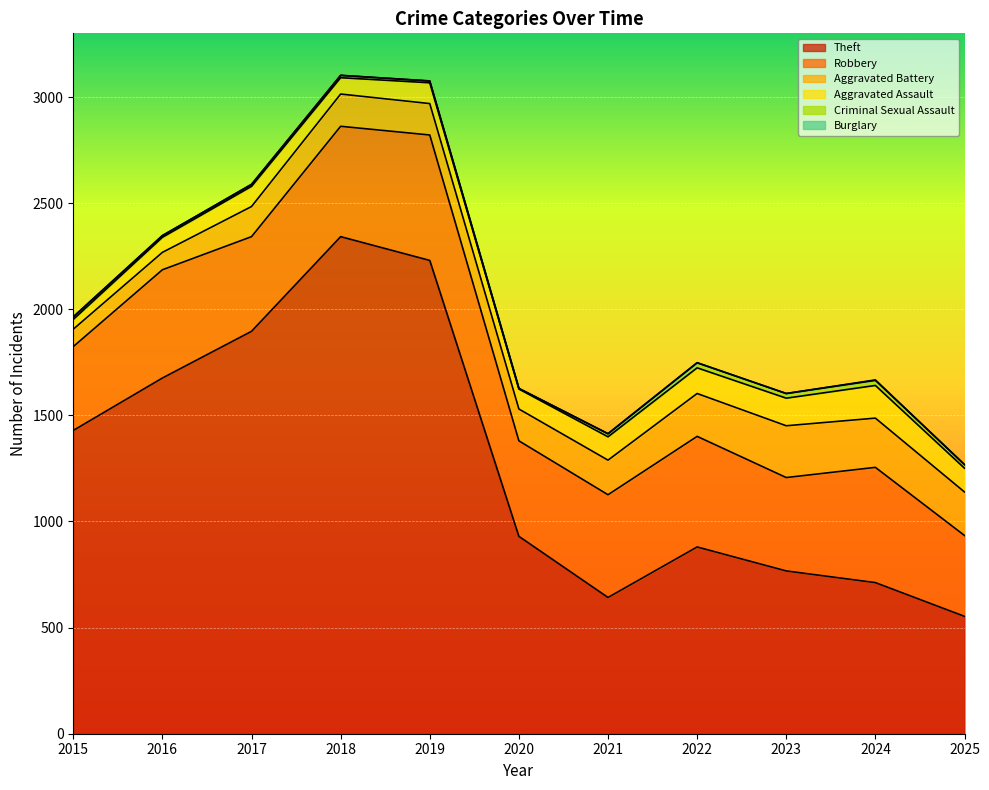

True or false: Aggravated Assault and Criminal Sexual Assault intersect in this chart.

False